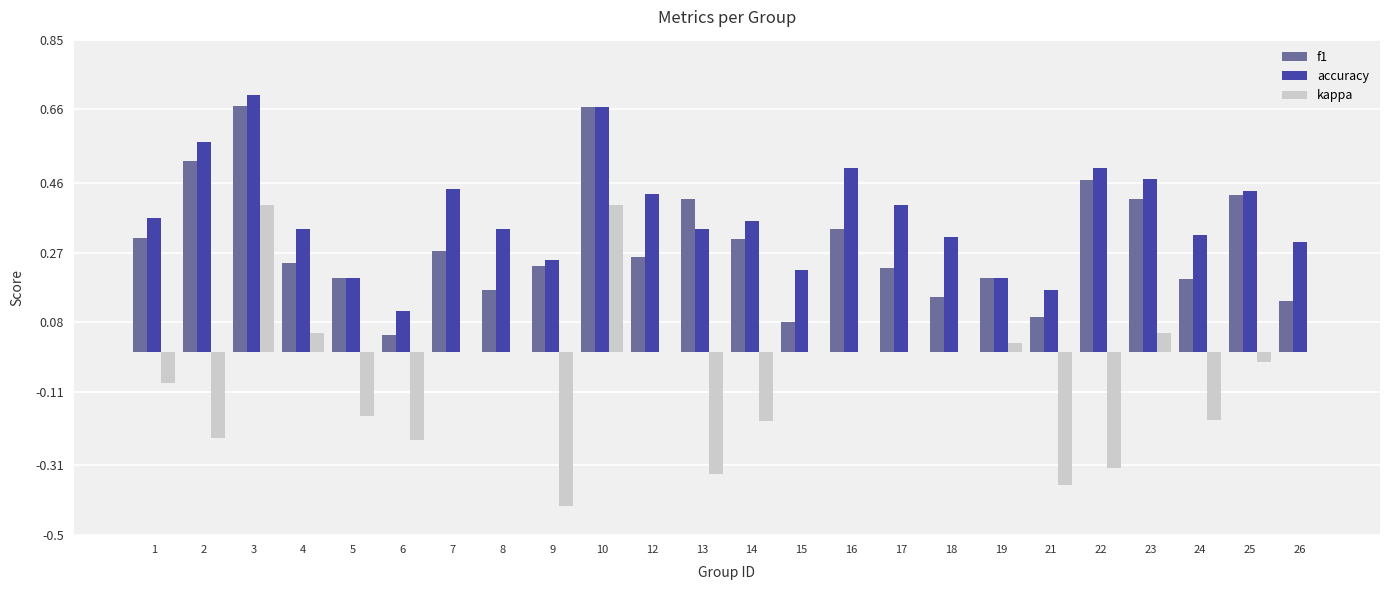

Which series changed the most between 3 and 12?

f1